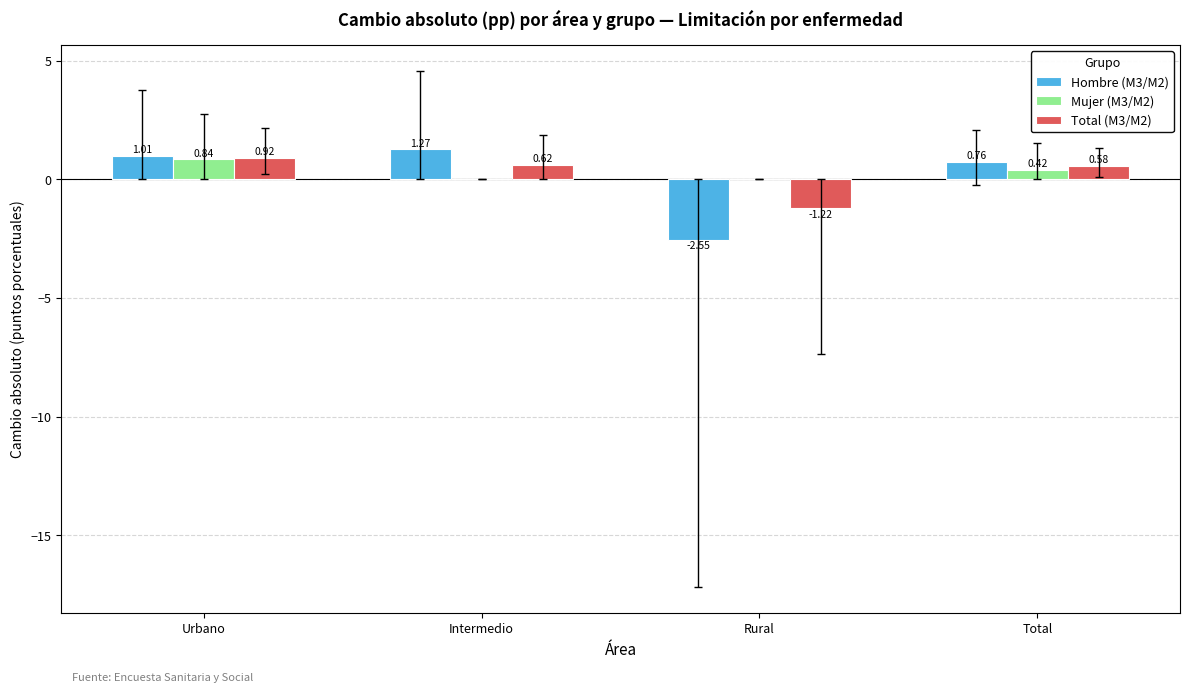

Which series has the largest total across all categories?

Mujer (M3/M2)